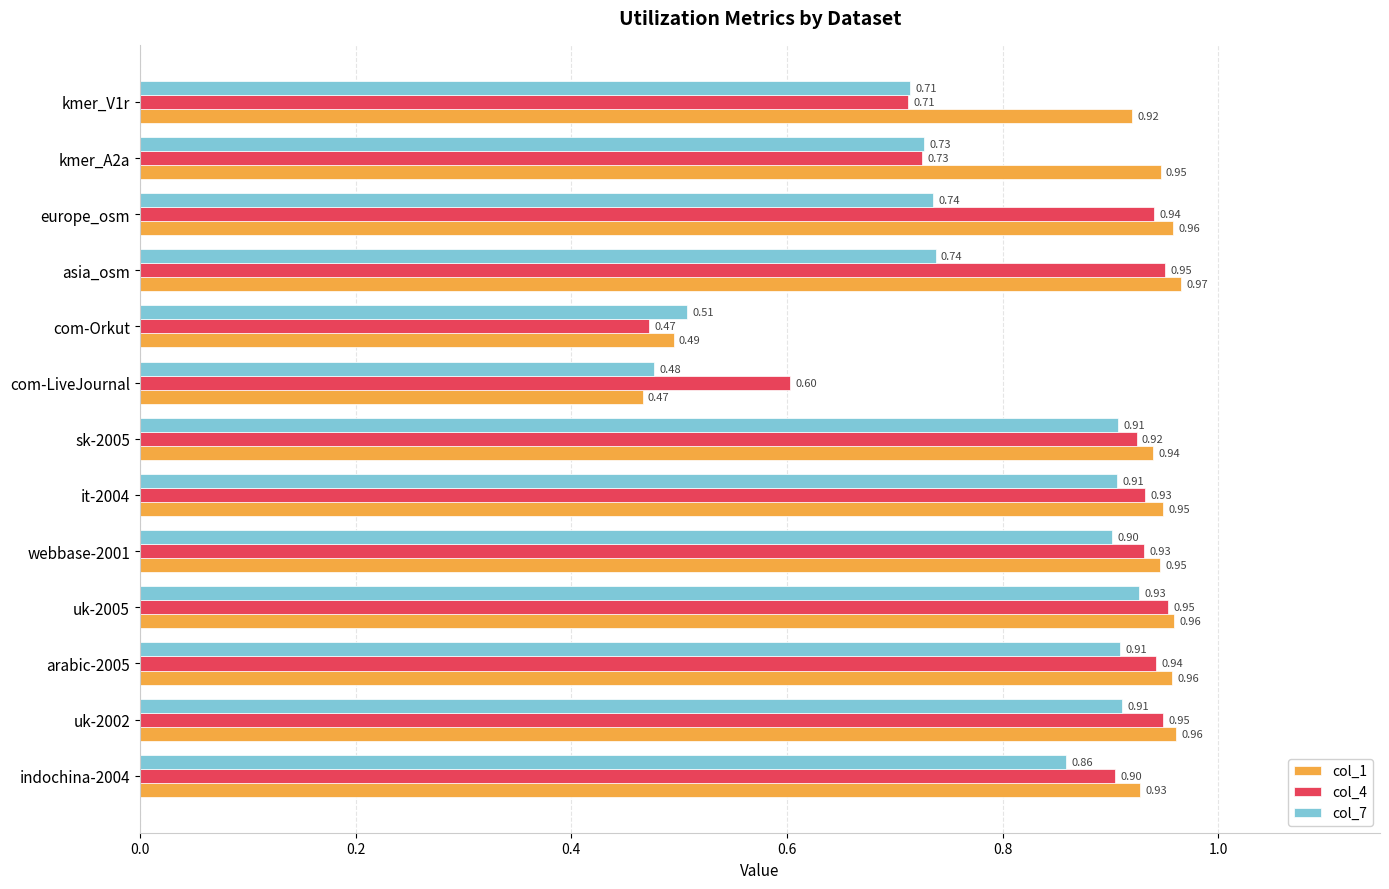

What is the sum of all col_4 values?

10.9